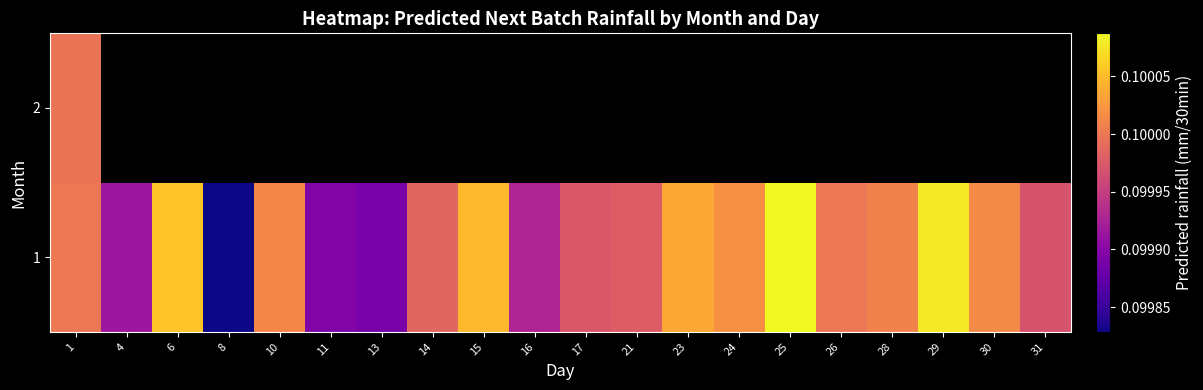

Which series has the widest spread of values?

1